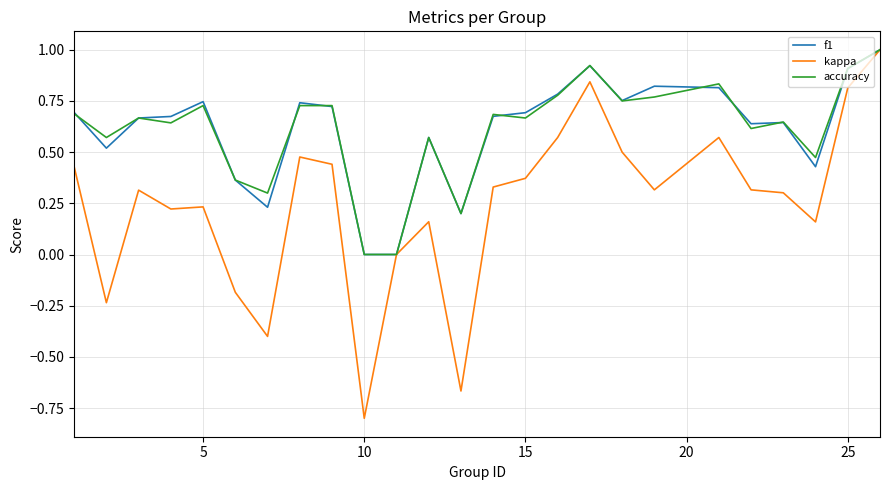

What is the smallest value displayed?

-0.8